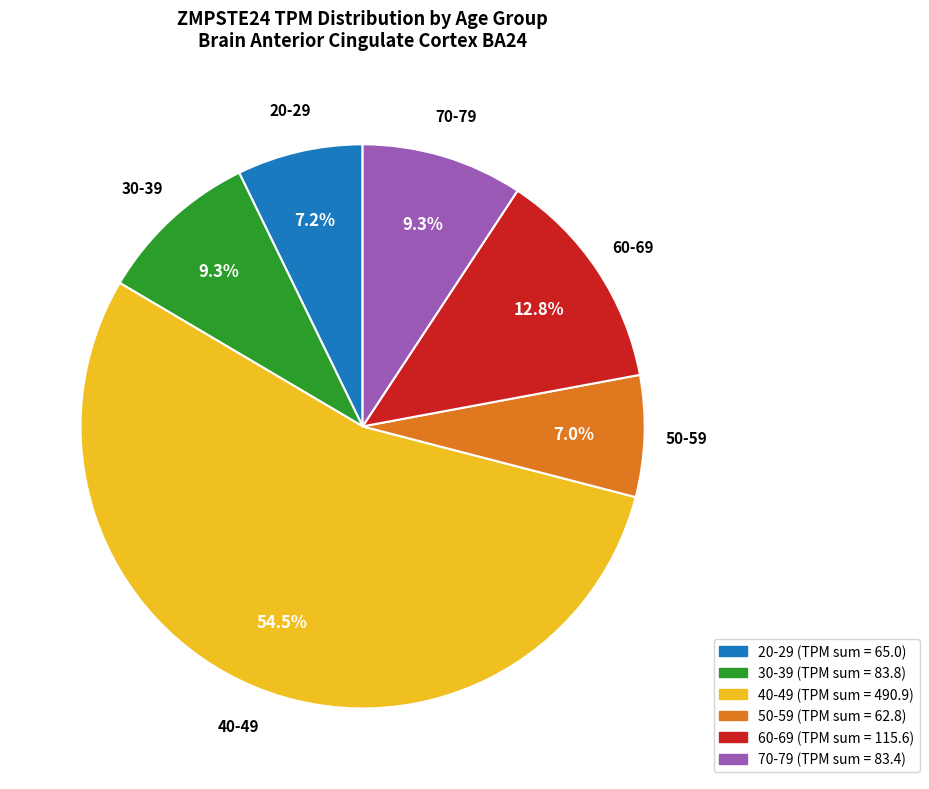

How much of the chart is everything except 30-39?

90.7%